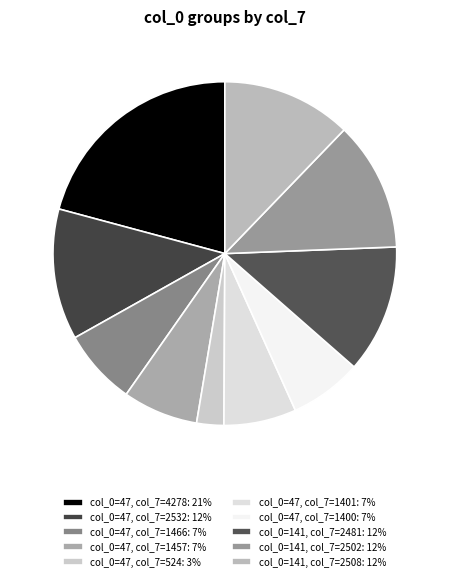

Is there any slice that represents more than half of the pie?

No